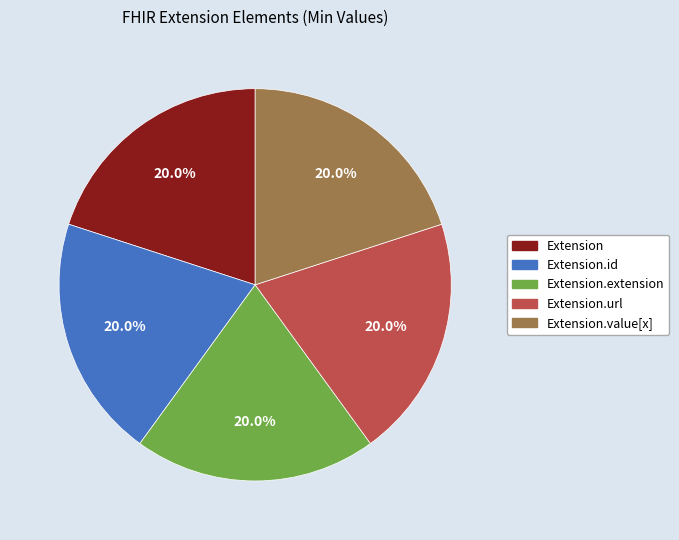

Is there a majority slice in this chart?

No